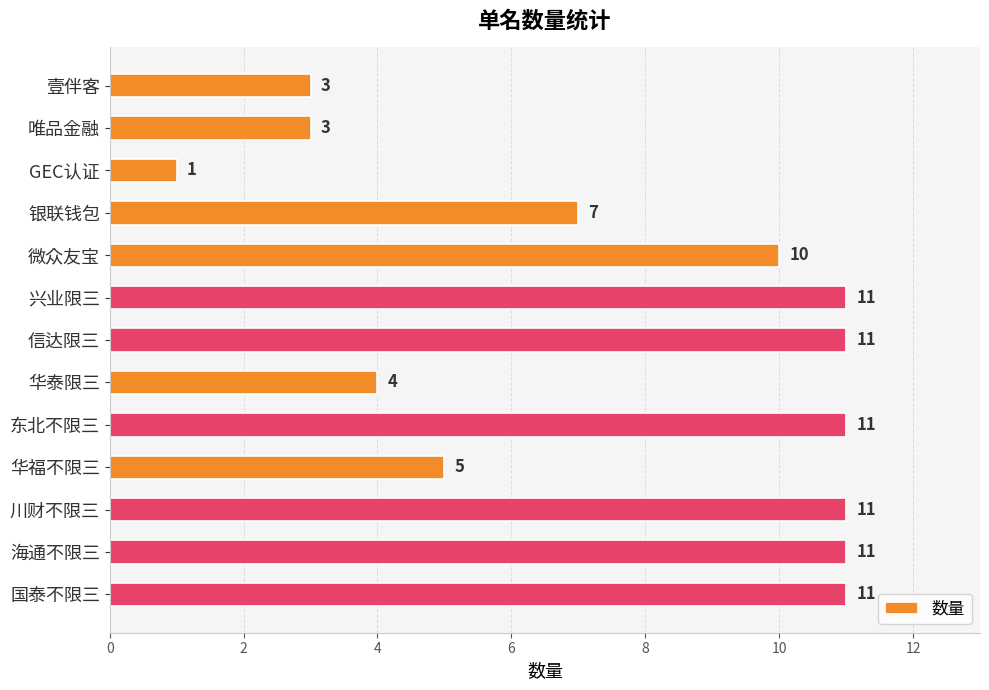

Are the bars horizontal?

Yes